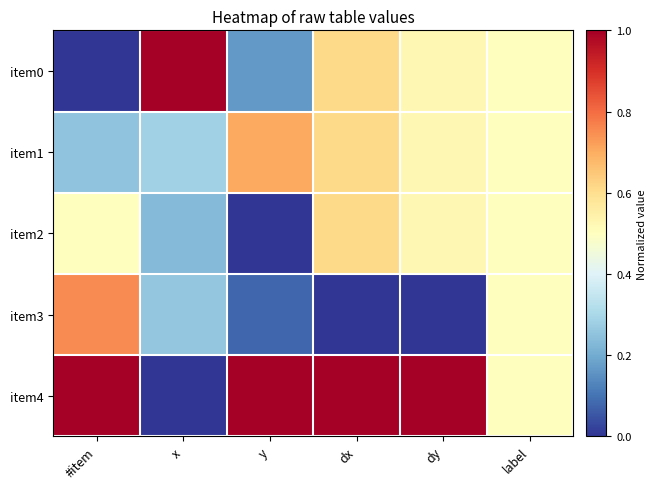

List the series in order of their peak value, lowest first.

item2, item1, item3, item0, item4